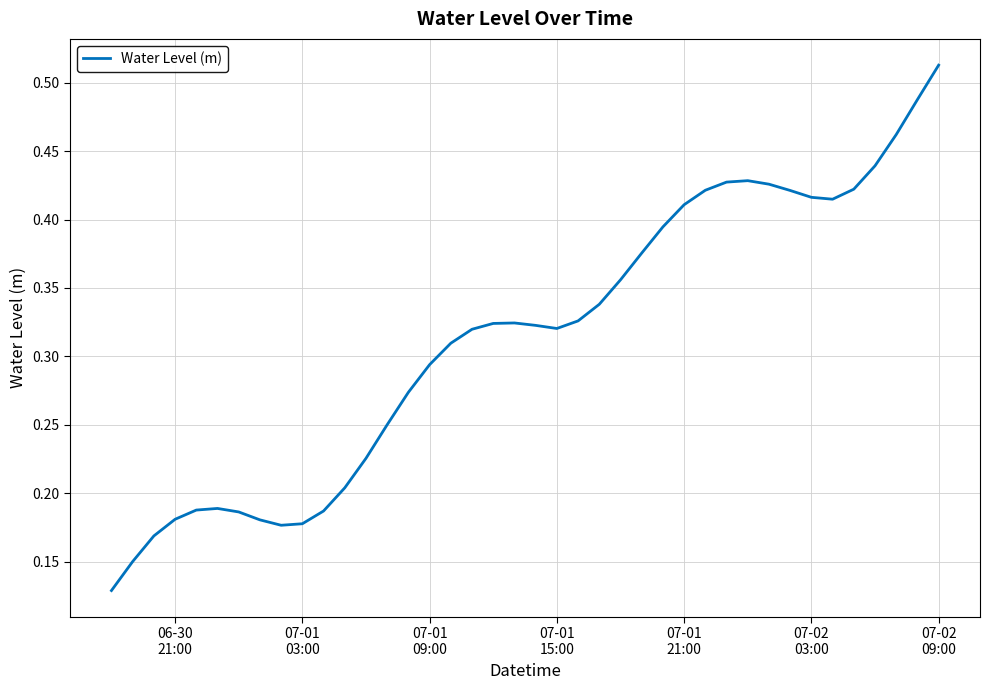

Count the values in the range 0 to 1.

40